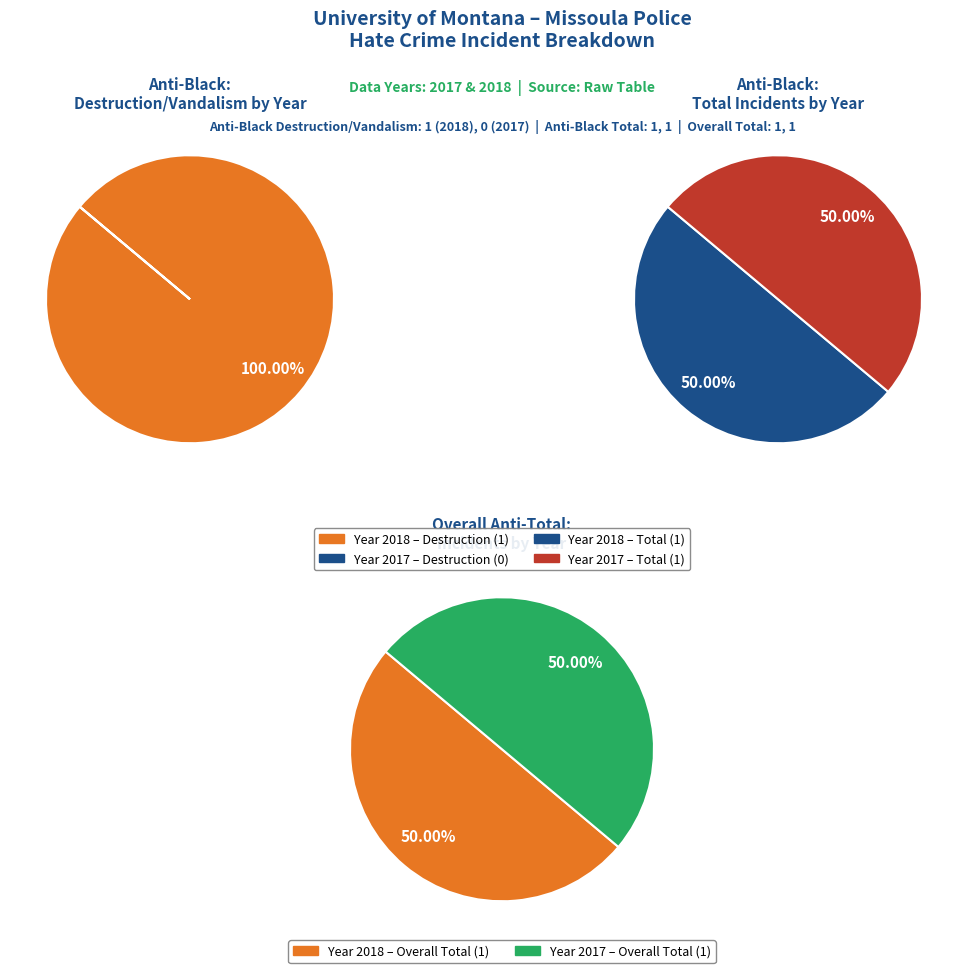

True or false: anti_black_total accounts for 42% of the total.

False